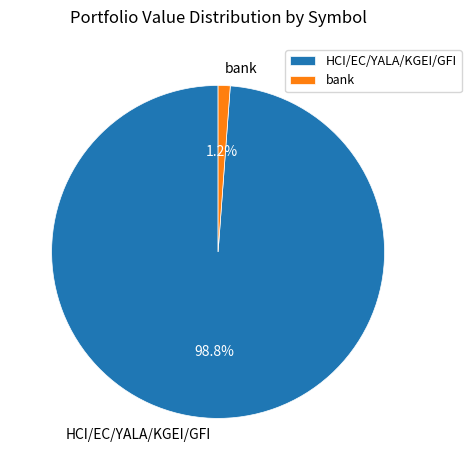

Is there any slice that represents more than half of the pie?

Yes